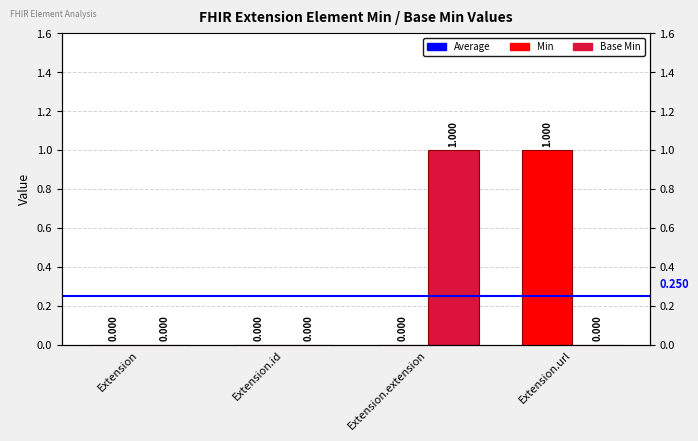

Is it true that Base Min equals 0 at Extension.url?

True